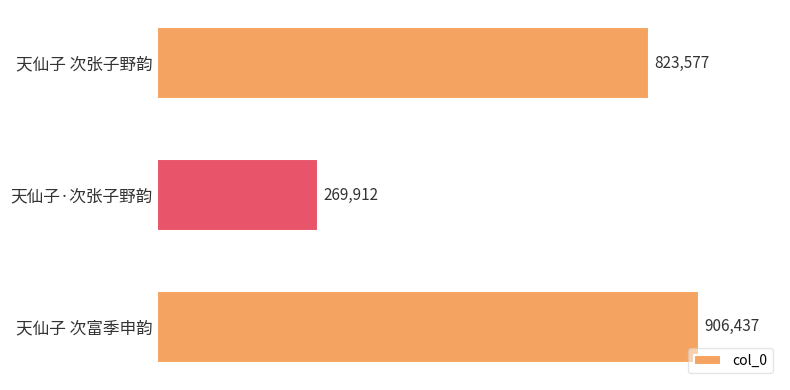

Rank the categories by value from lowest to highest.

天仙子·次张子野韵, 天仙子 次张子野韵, 天仙子 次富季申韵